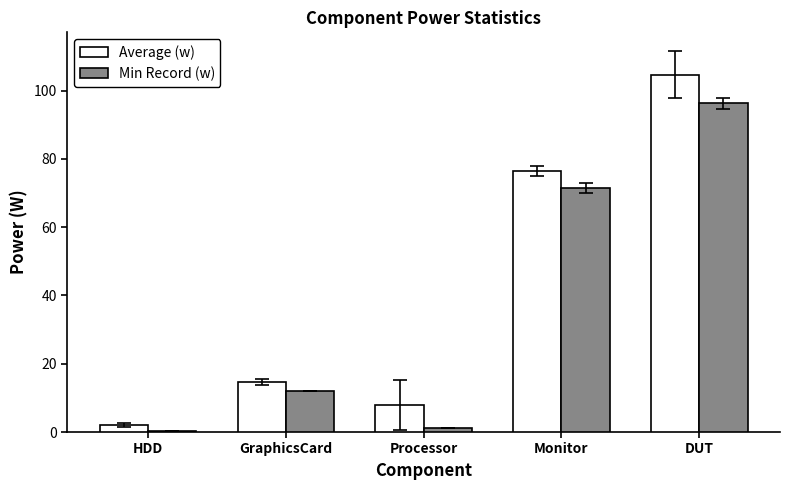

What is the lowest value of the Average (w) series?

2.0